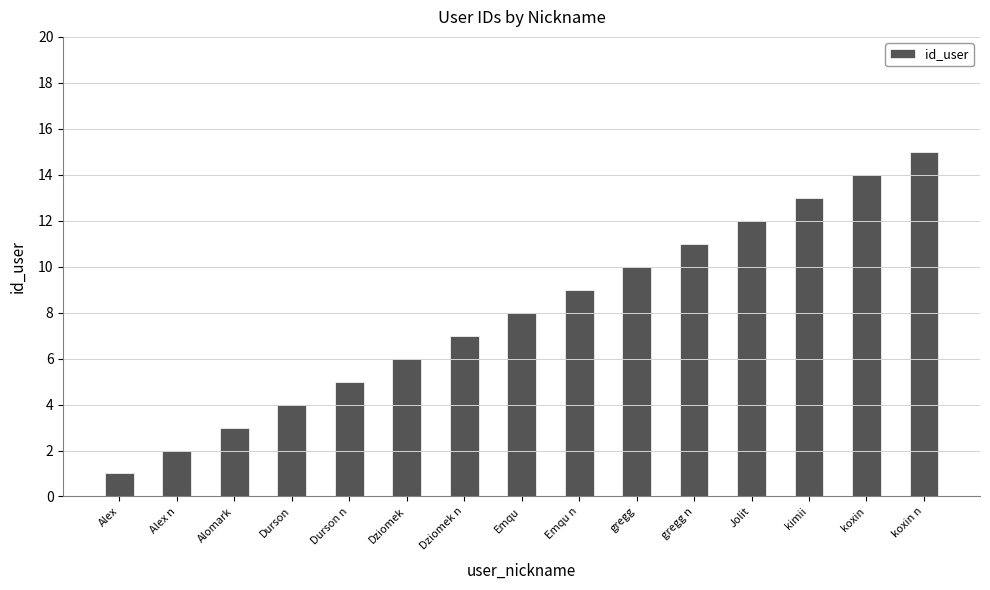

What is the sum of all values?

120